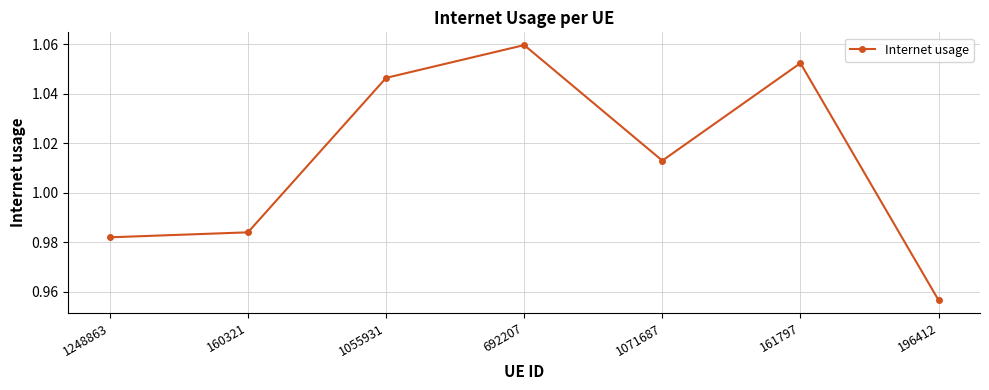

The chart shows a value of 1.5 at 196412. True or false?

False